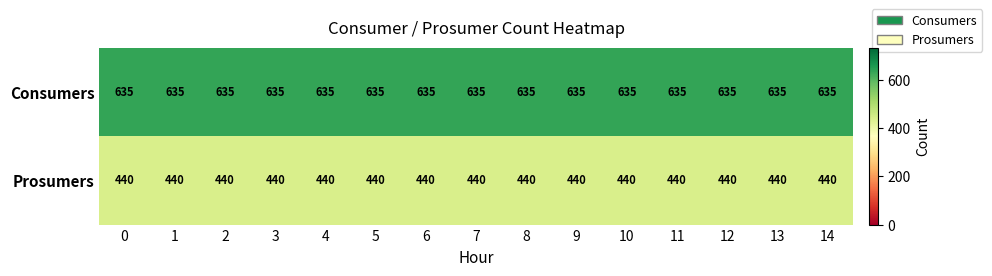

List the series in order of their peak value, highest first.

Consumers, Prosumers